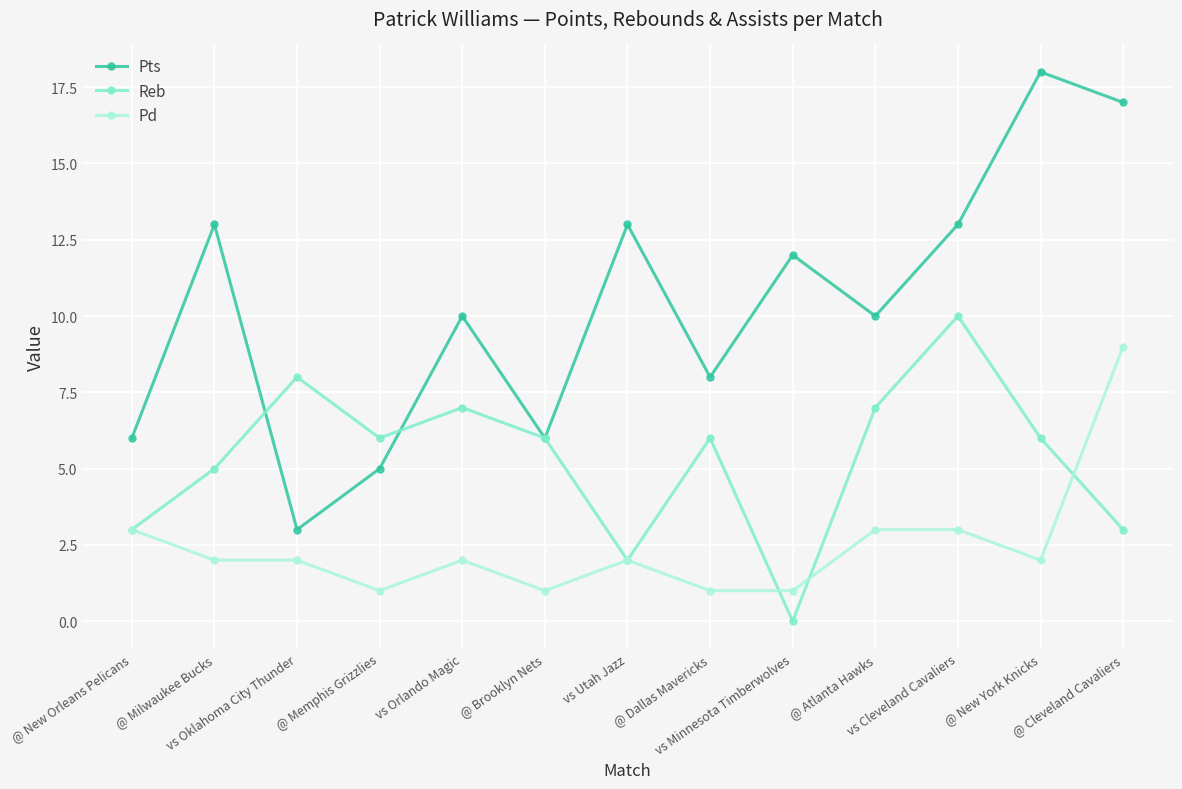

What is the difference between the Pd values at @ Dallas Mavericks and @ Atlanta Hawks?

2